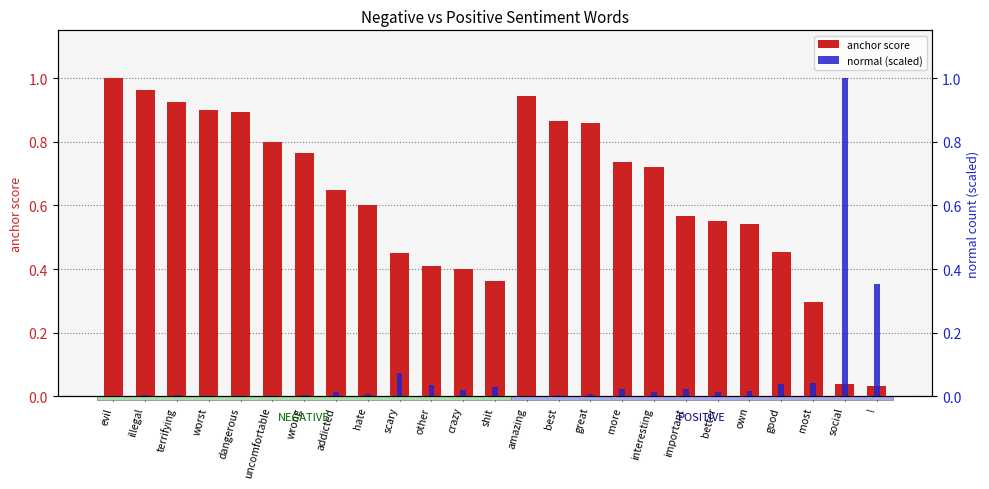

What is the difference between the second highest and second lowest values in the anchor score series?

0.9